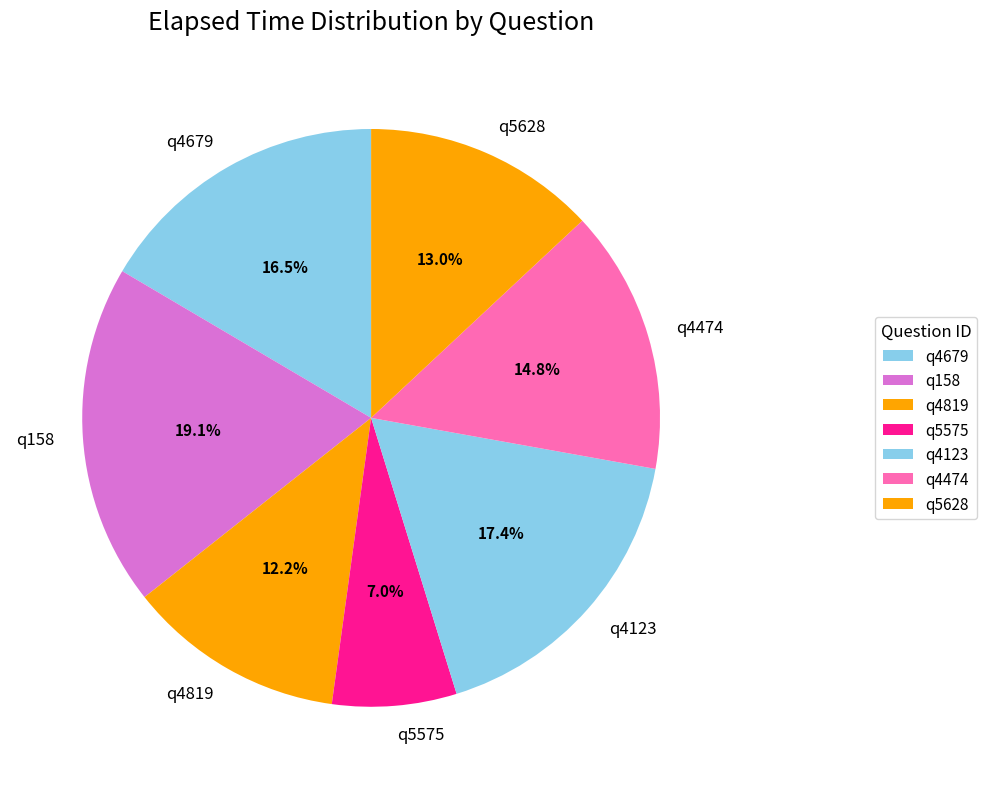

How many segments does this pie chart have?

7